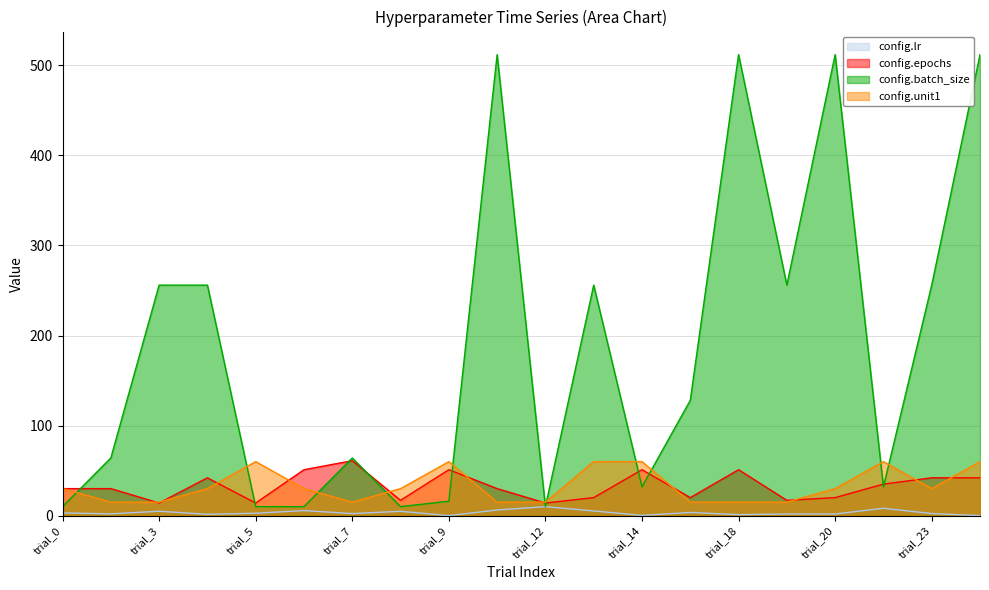

Where is the first local maximum for config.epochs?

trial_4